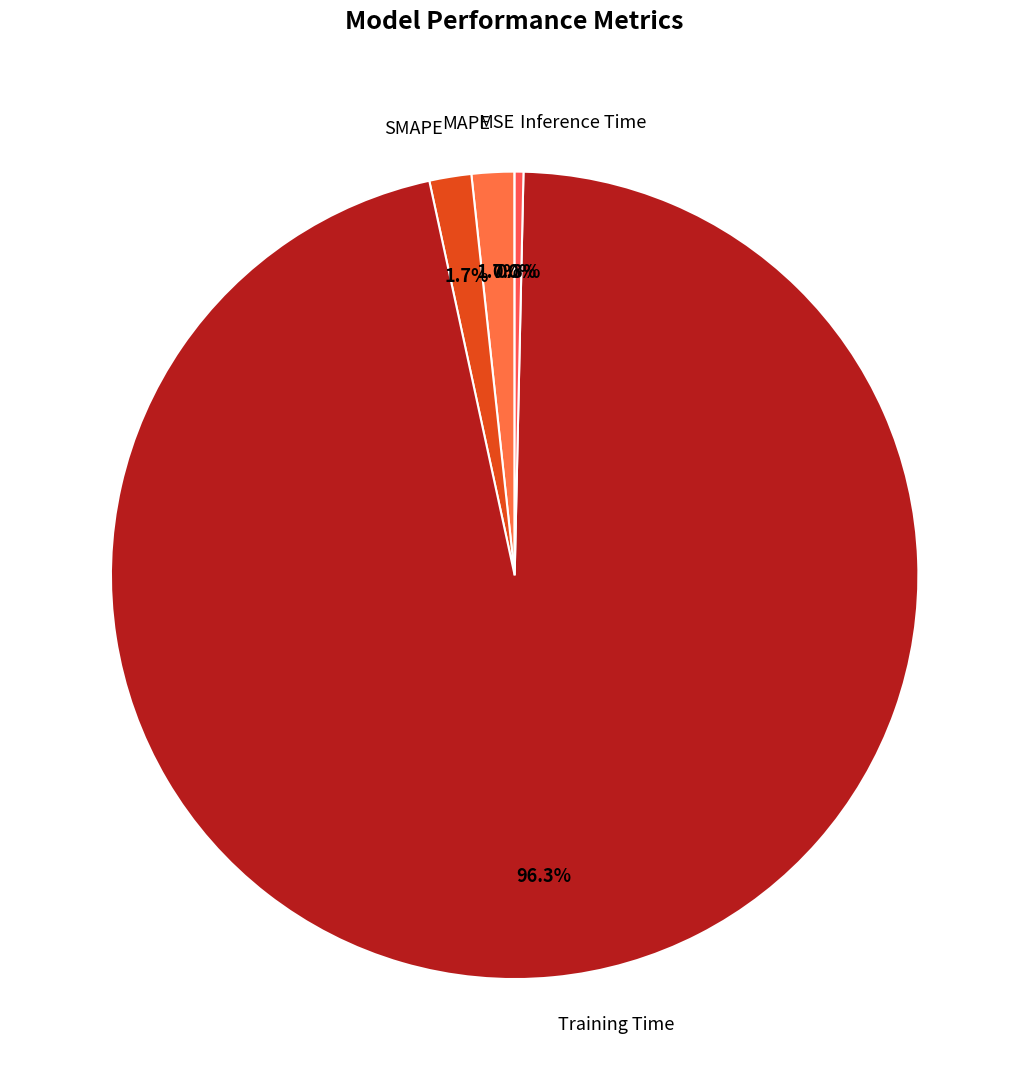

Combined, do Training Time and SMAPE account for over 50%?

Yes